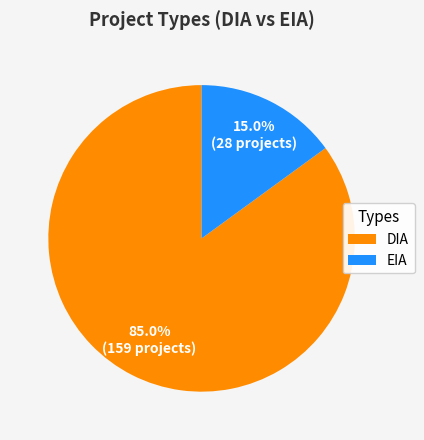

What portion of the pie excludes DIA?

15.0%